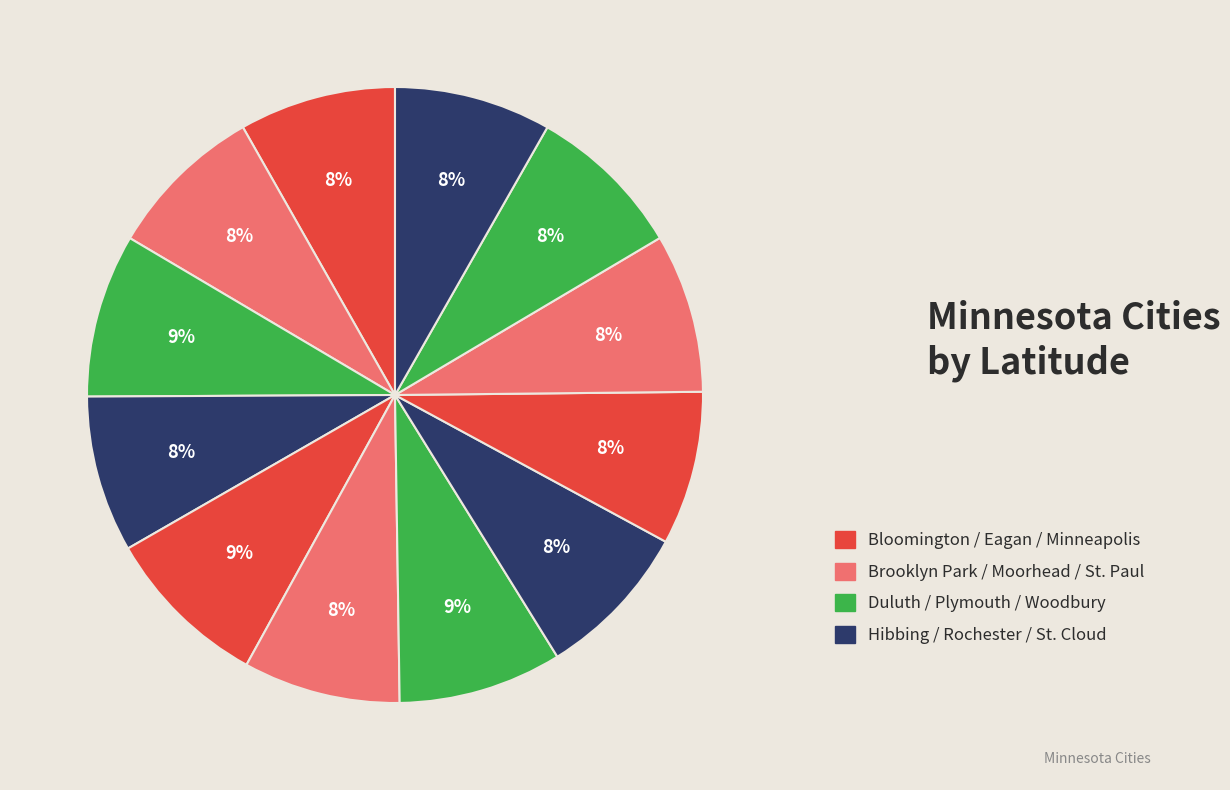

Count the number of slices in the pie.

12